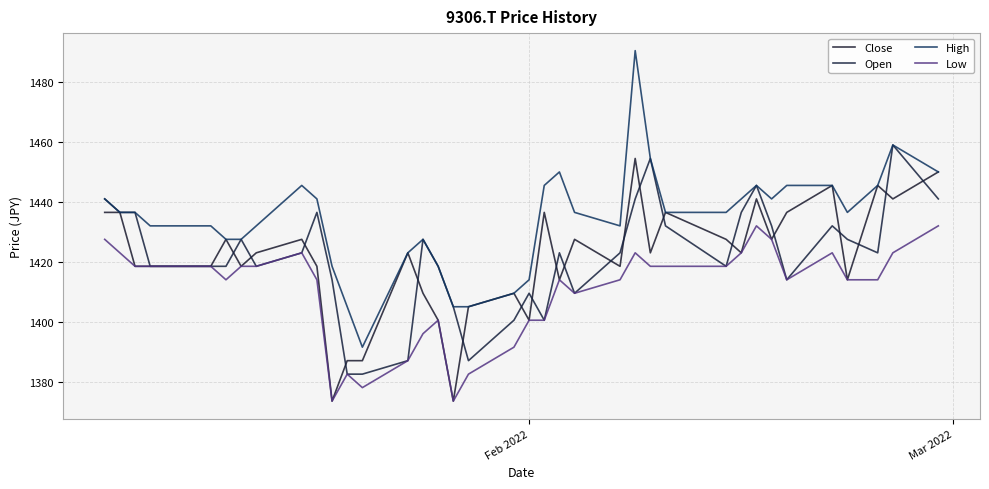

What is the value of the Low point at the 33rd from the left?

1423.1